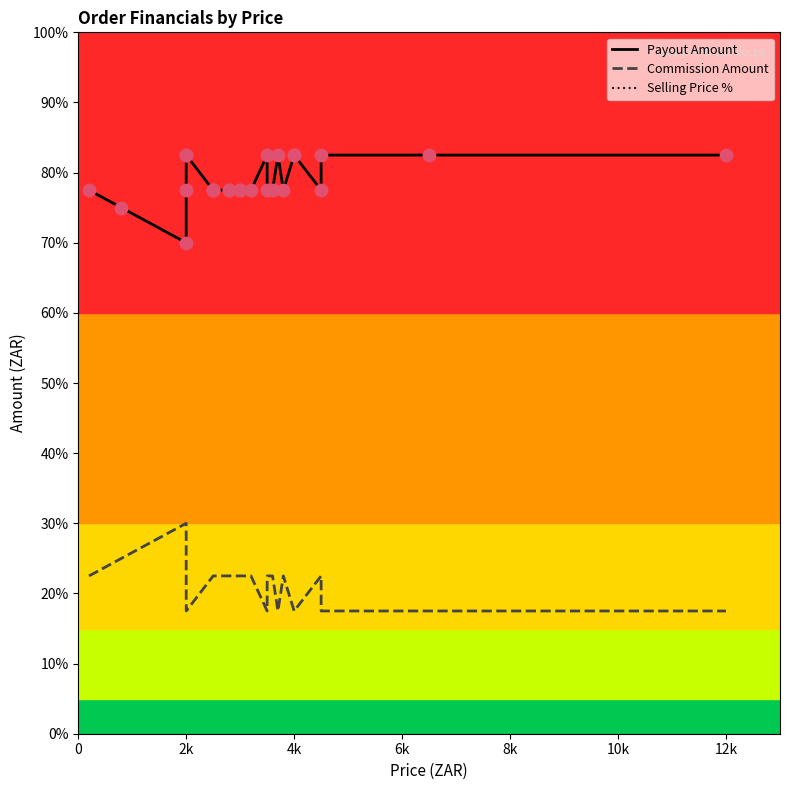

Which series has the largest Y range (max minus min)?

Commission Amount